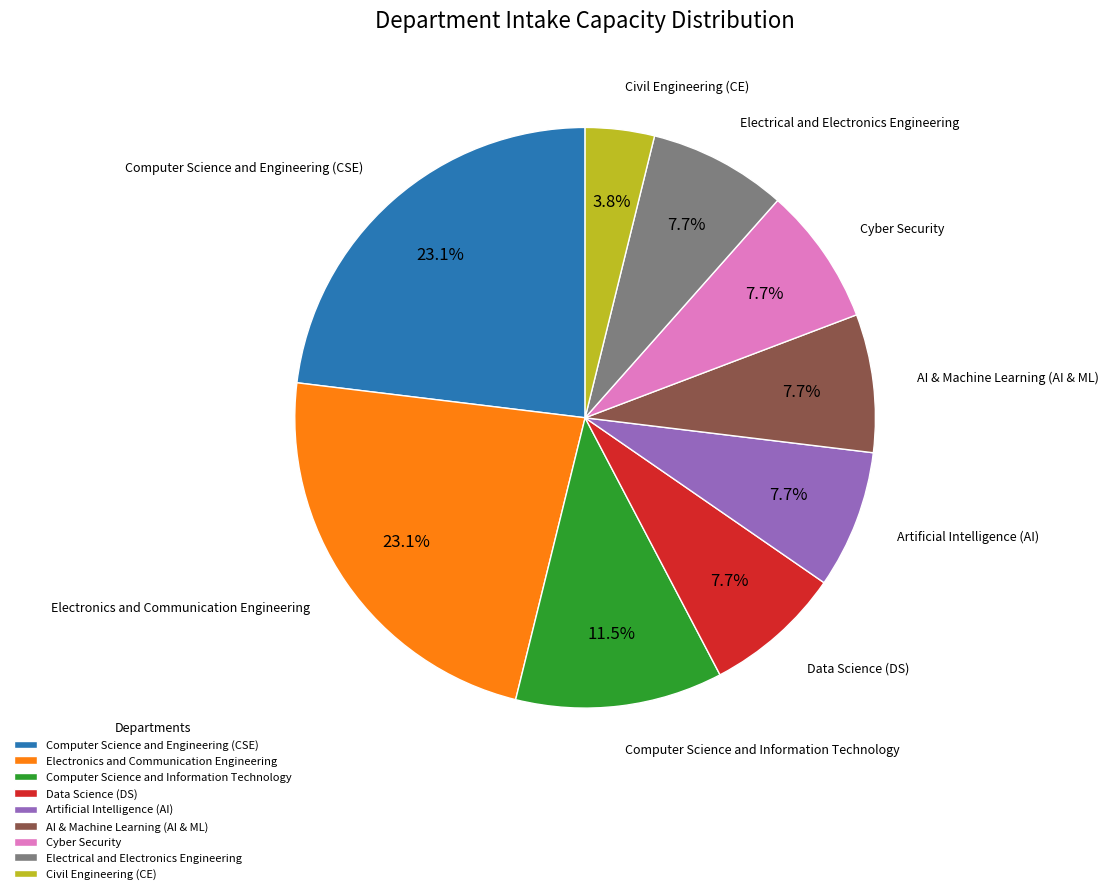

Does Electrical and Electronics Engineering account for over 50% of the chart?

No